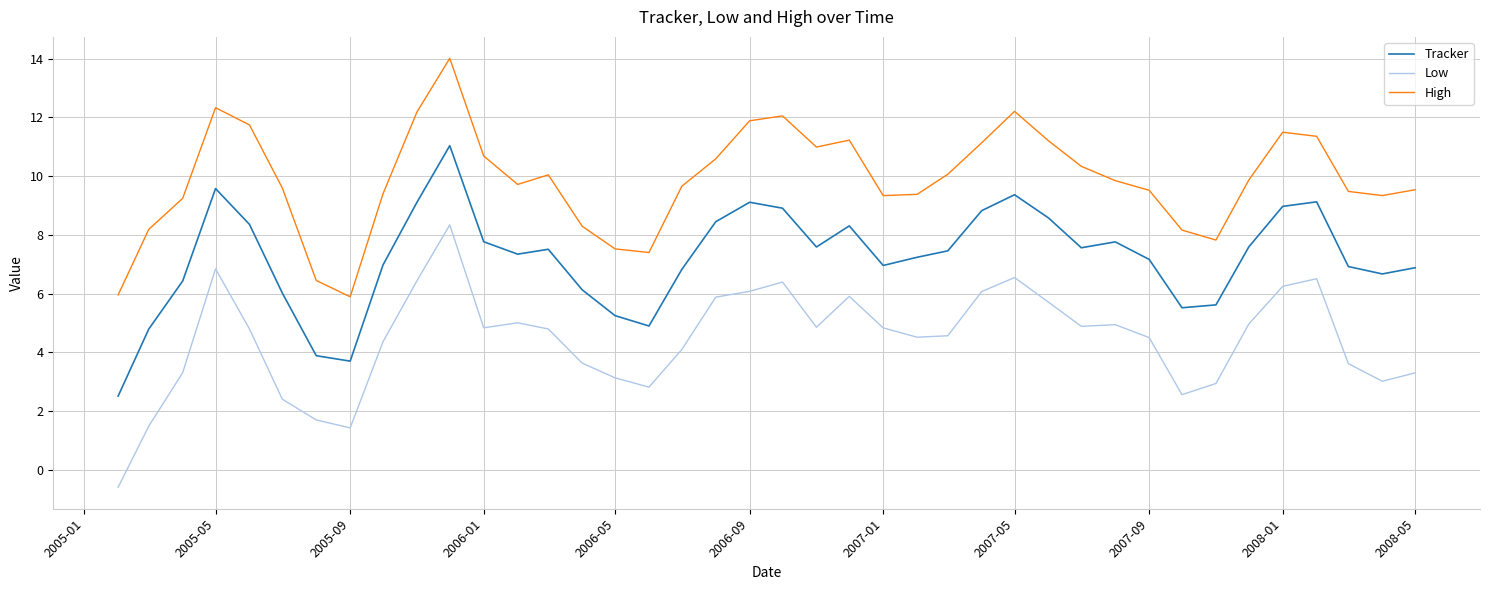

Which series has the largest total across all categories?

High